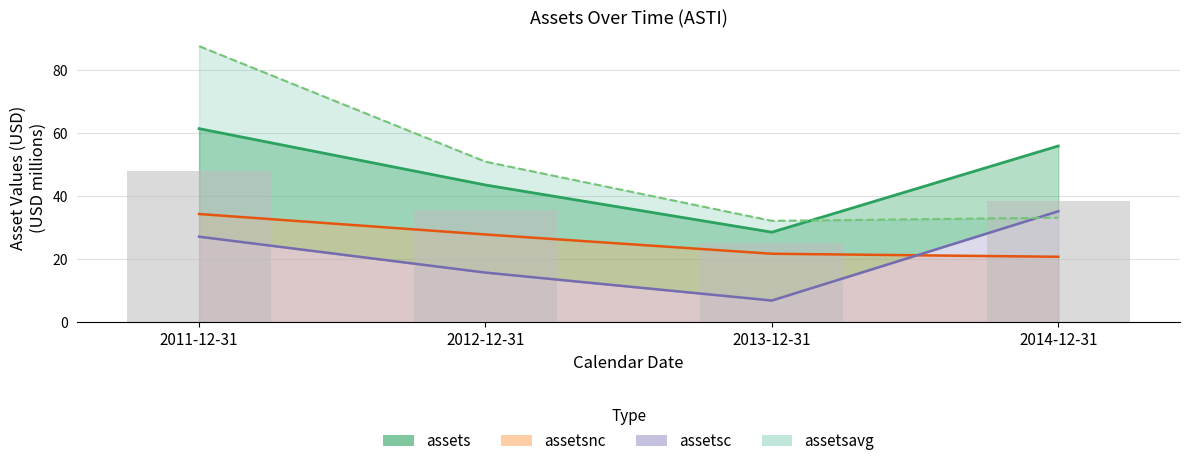

True or false: assetsnc (line) has a value of 21.7 at 2013-12-31.

True